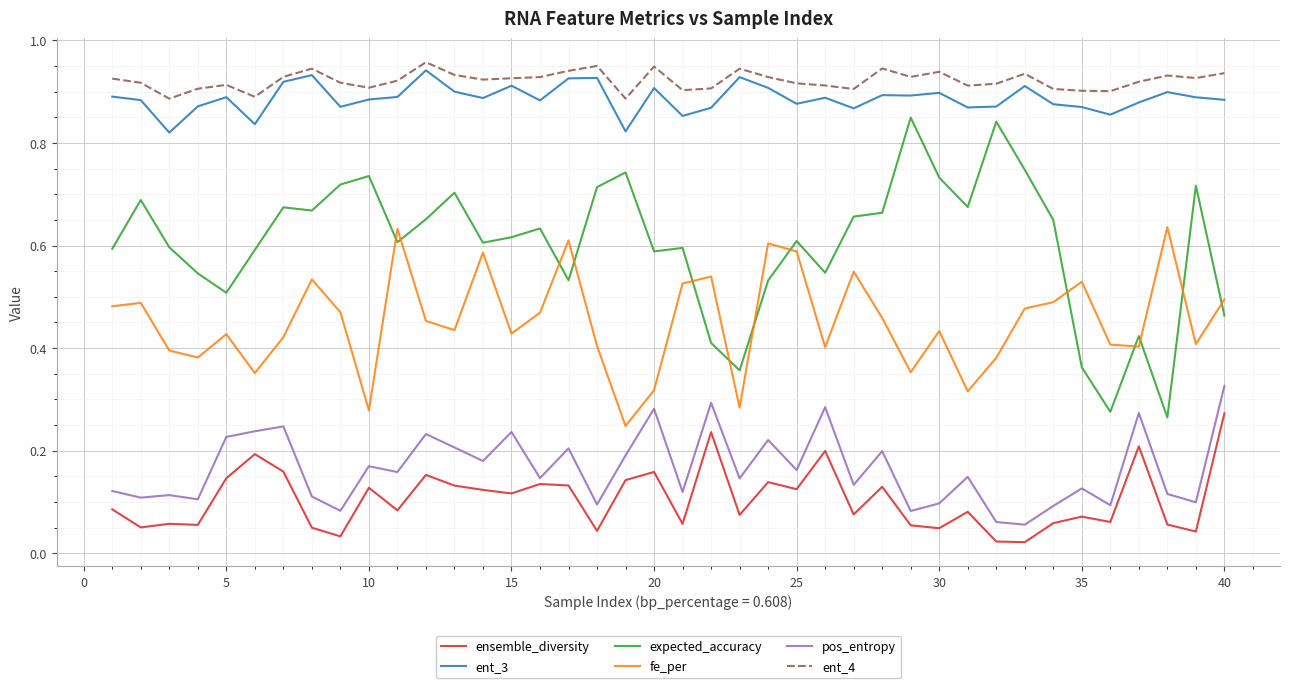

How many lines are shown in the chart?

6